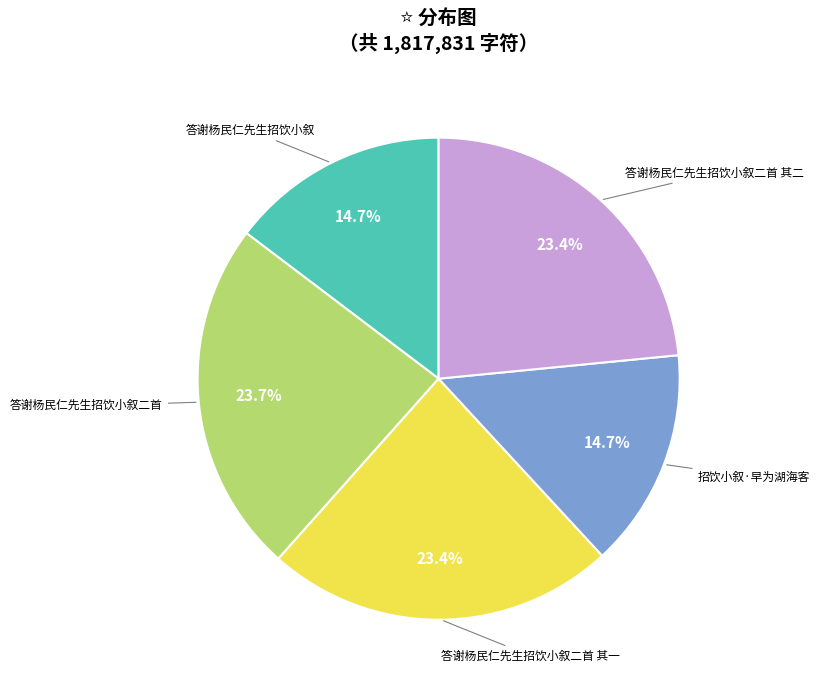

How many segments does this pie chart have?

5